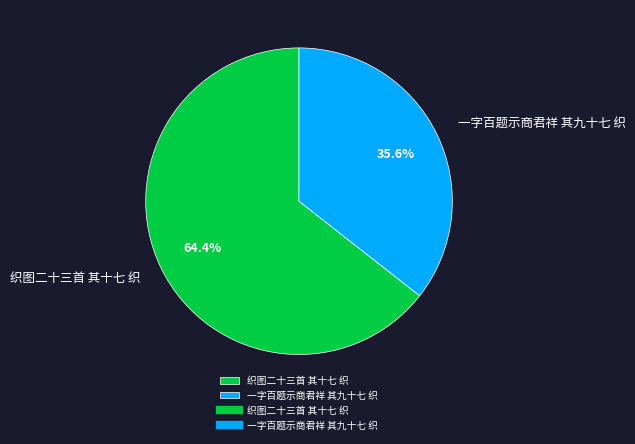

True or false: 一字百题示商君祥 其九十七 织 accounts for 44% of the total.

False